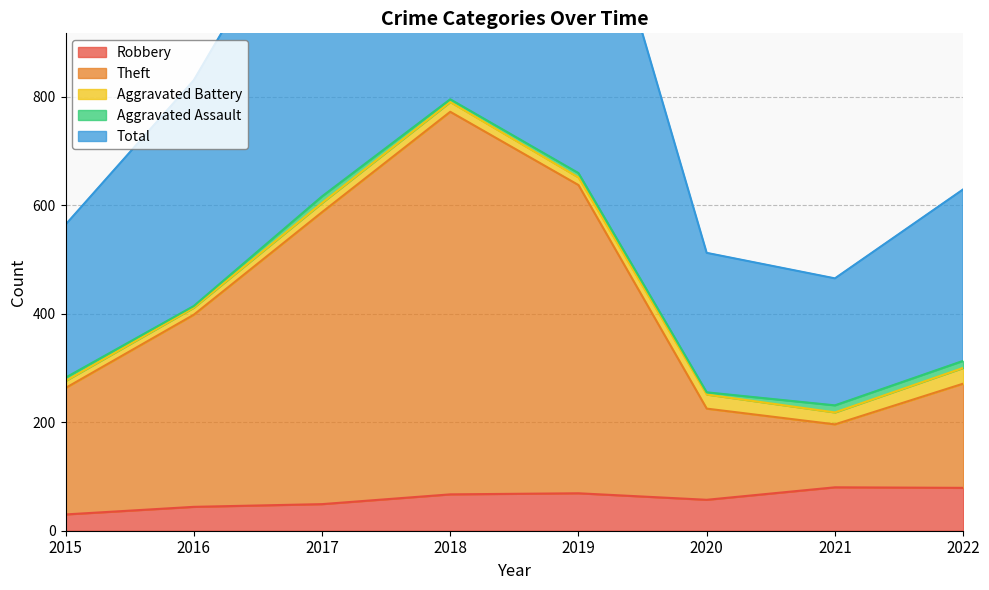

How many values in the Robbery series are below 67?

4